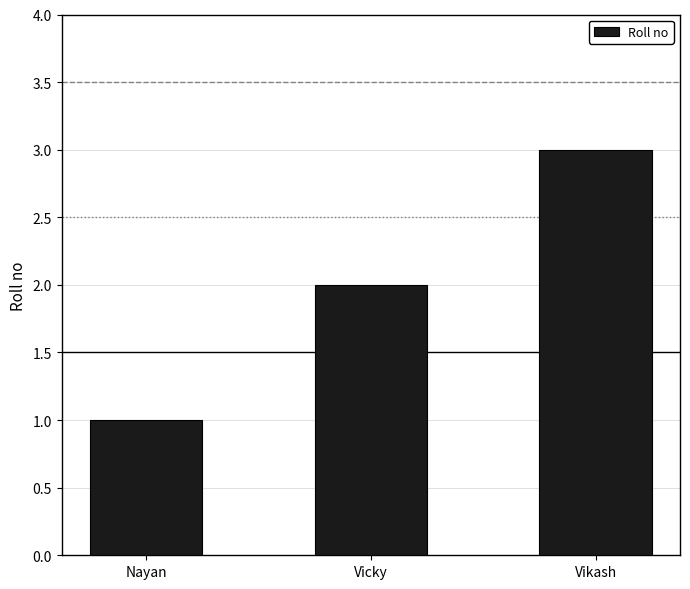

Which label corresponds to the largest value in the chart?

Vikash